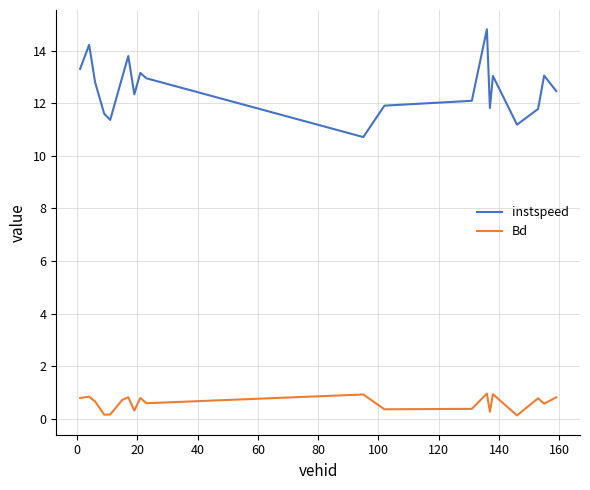

Which series has the largest total across all categories?

instspeed